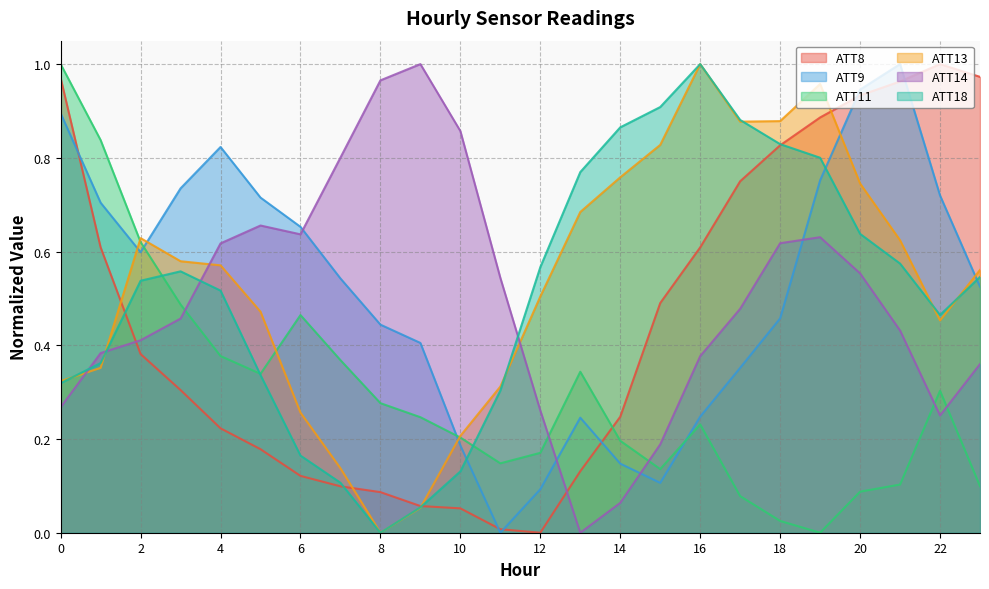

Which category has the lowest value in the ATT9 series?

11